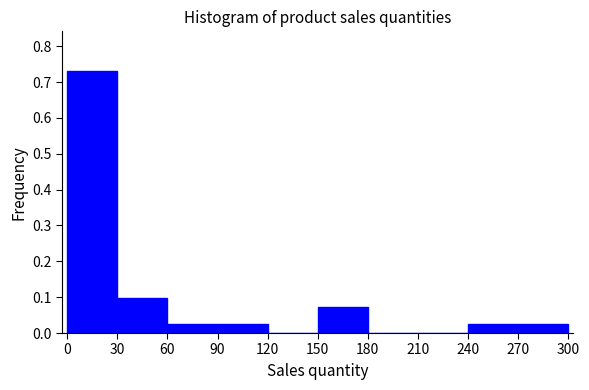

Reading left to right, transcribe this chart: for each bar, give the range it covers on the x-axis and its height. The values are not printed on the chart, so give them approximately, as read against the axis.

0 to 30: 0.73
30 to 60: 0.10
60 to 90: 0.02
90 to 120: 0.02
120 to 150: 0
150 to 180: 0.07
180 to 210: 0
210 to 240: 0
240 to 270: 0.02
270 to 300: 0.02